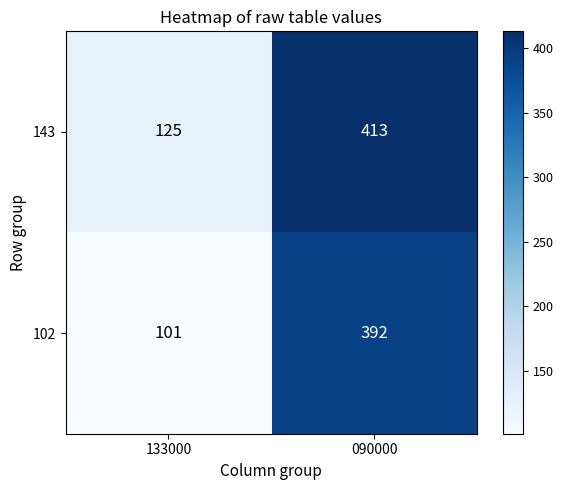

Reading left to right, transcribe all the data shown in this chart.

143: 133000=125	090000=413
102: 133000=101	090000=392